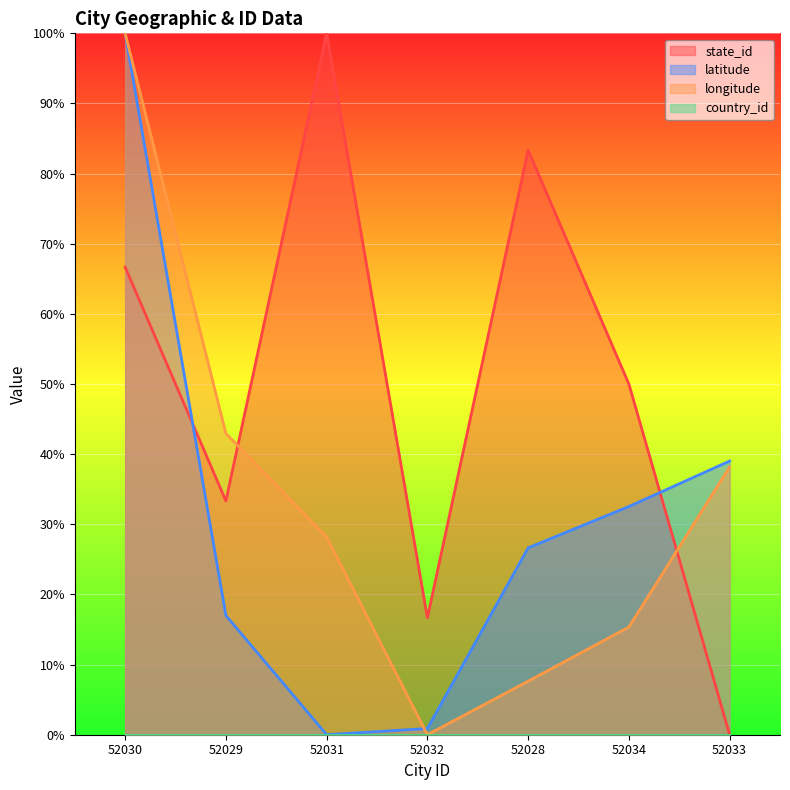

What is the total value across all series at 52028?

117.6